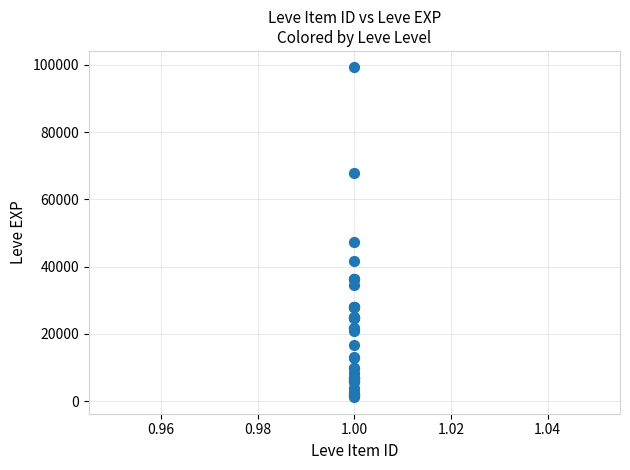

What Y value in the scatter plot is closest to 50190?

47200